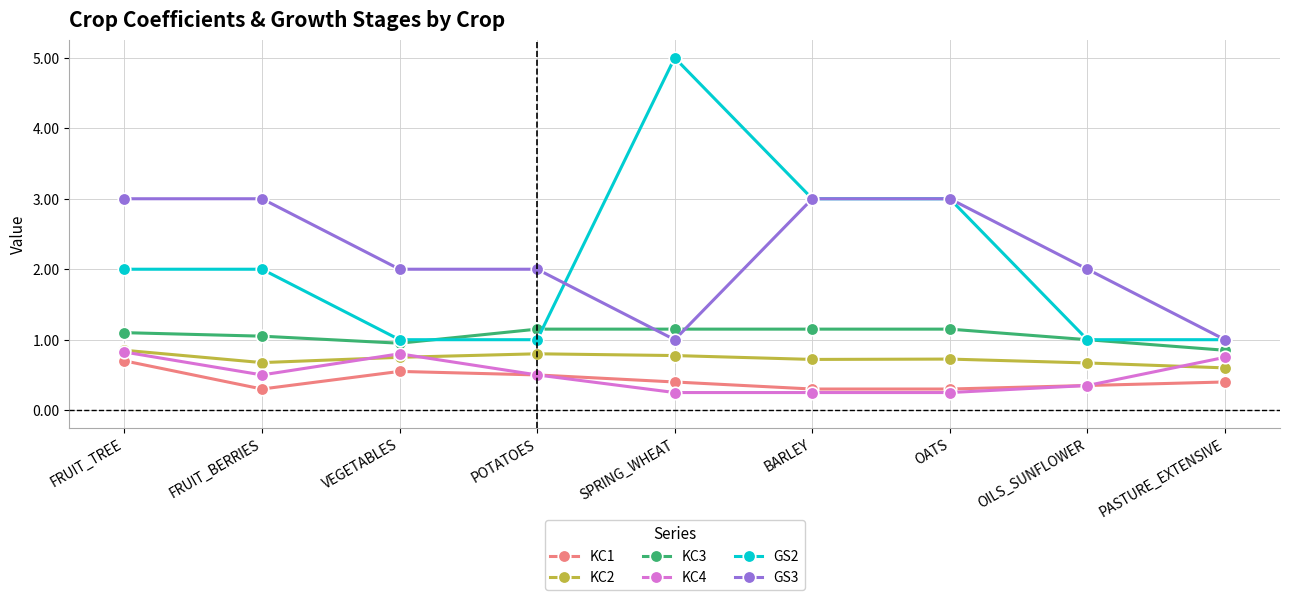

Is it true that GS2 equals 8.0 at SPRING_WHEAT?

False